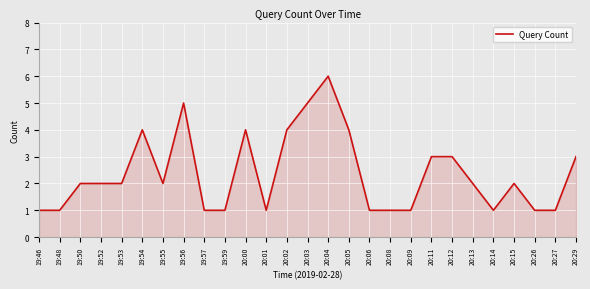

What is the maximum value shown in the chart?

6